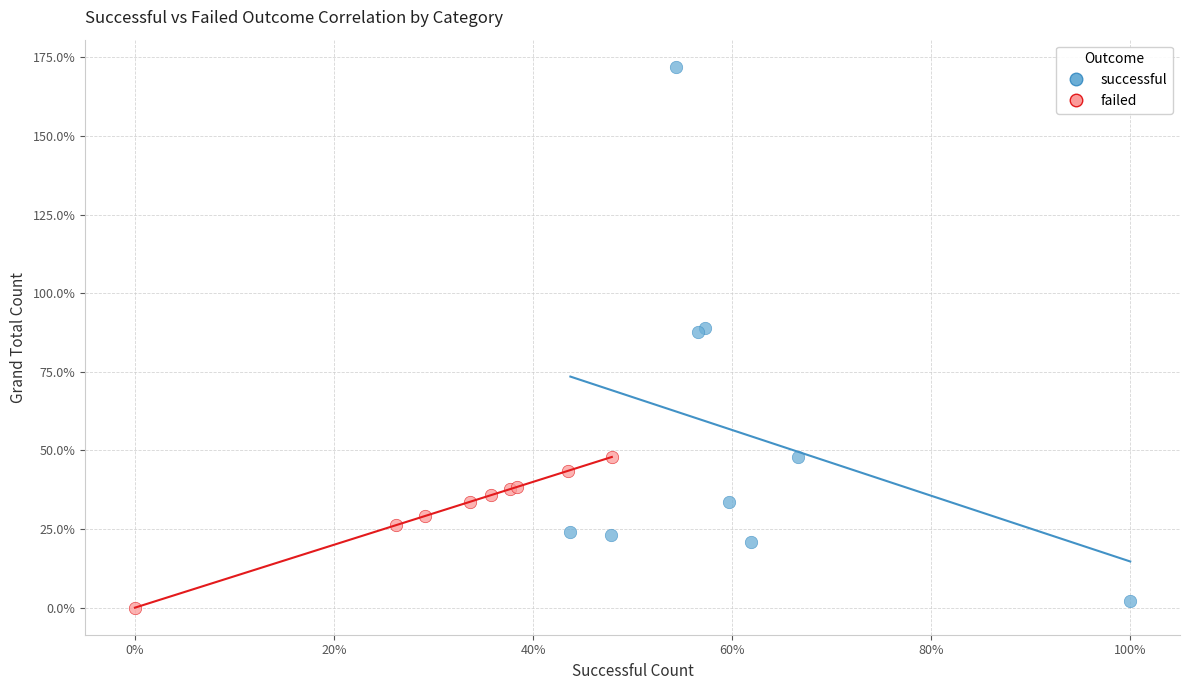

Which series has the widest spread of Y values?

successful